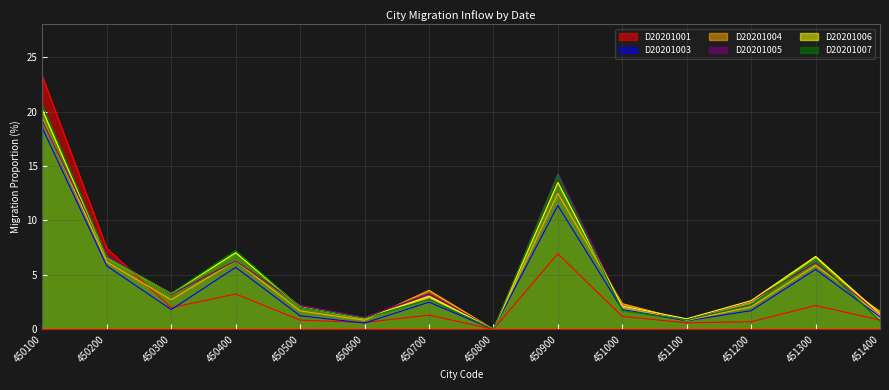

How many lines are shown in the chart?

6